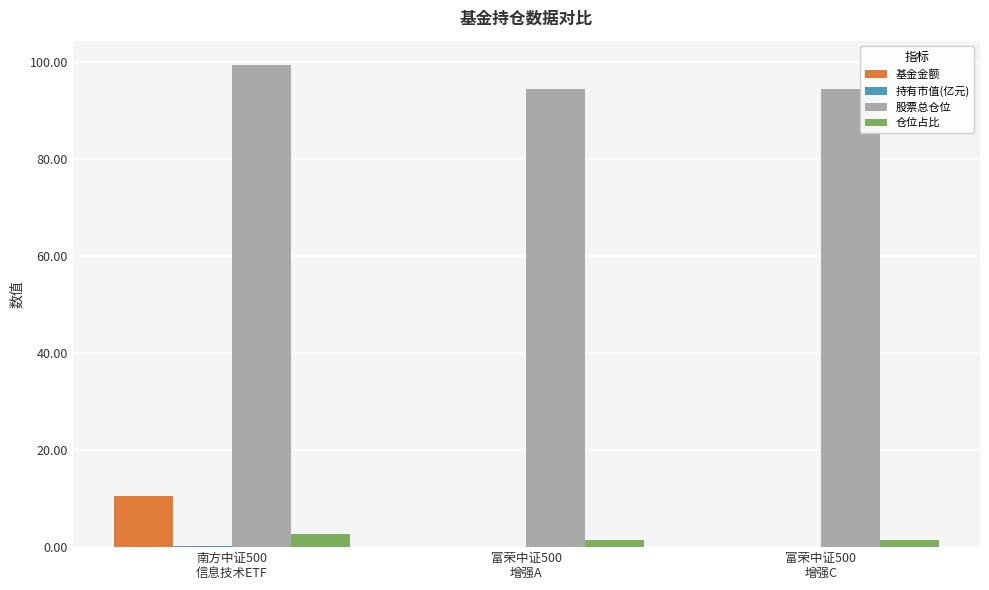

Is it true that 仓位占比 equals 2.8 at 南方中证500
信息技术ETF?

True